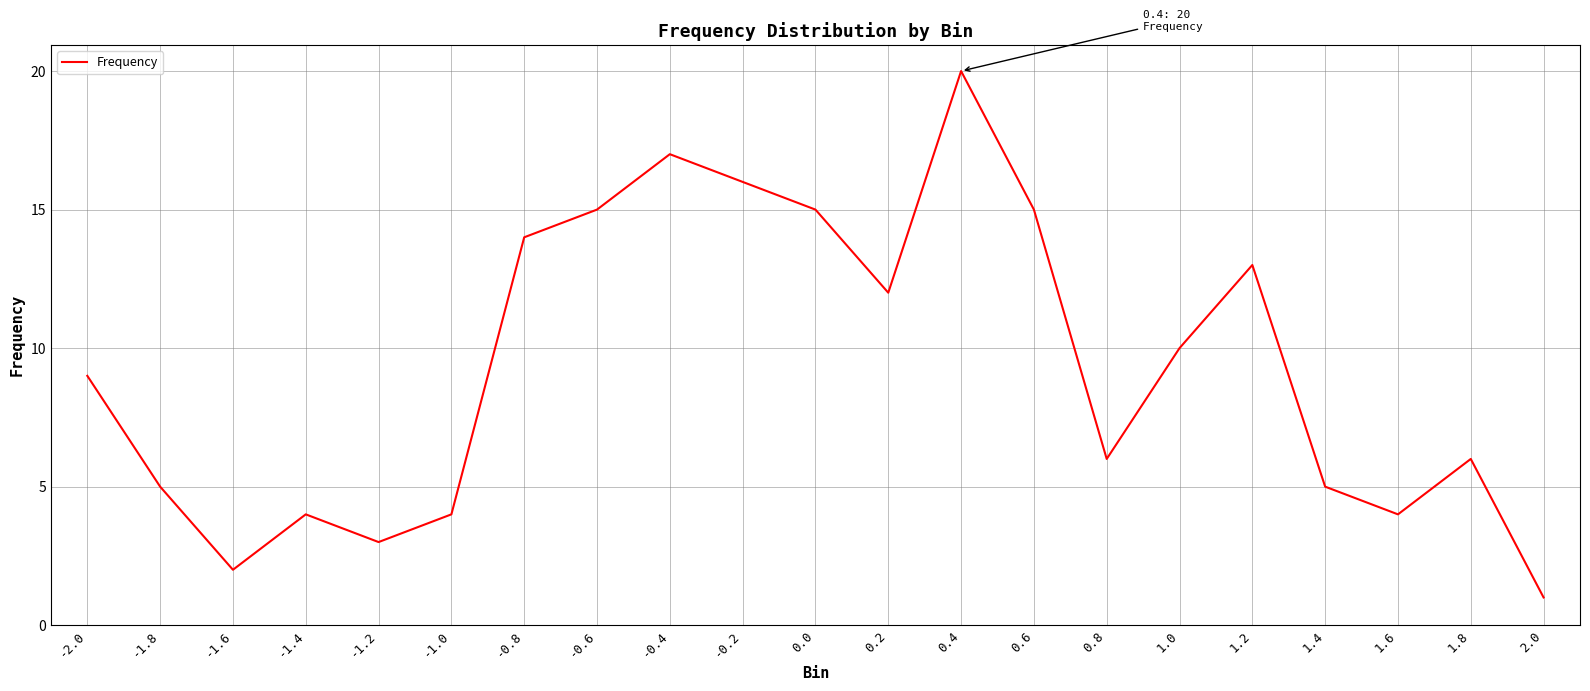

Where is the first local maximum?

-1.4